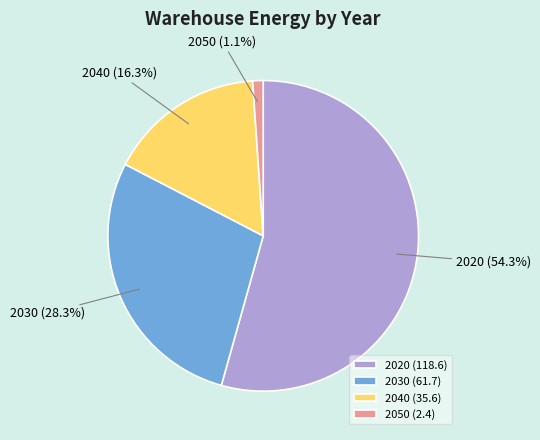

To the nearest percent, what portion does 2030 represent?

28%